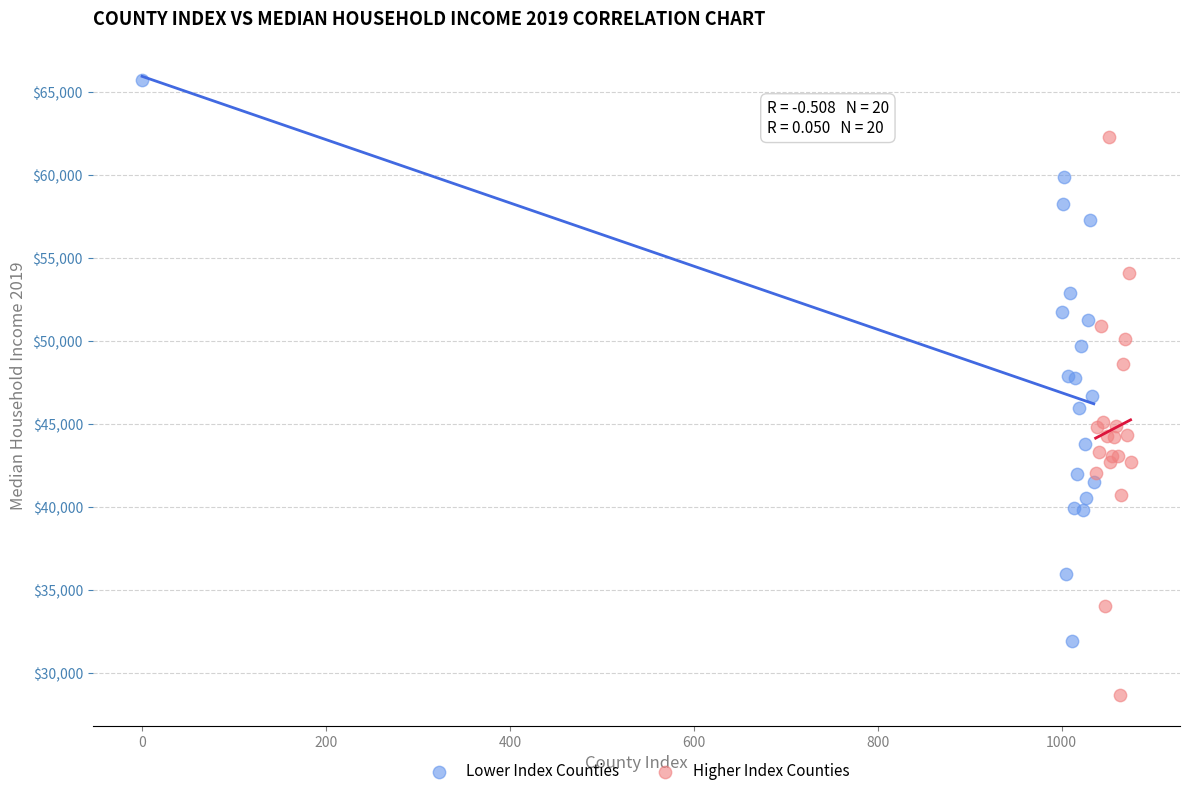

Which series contains the lowest Y value?

Higher Index Counties